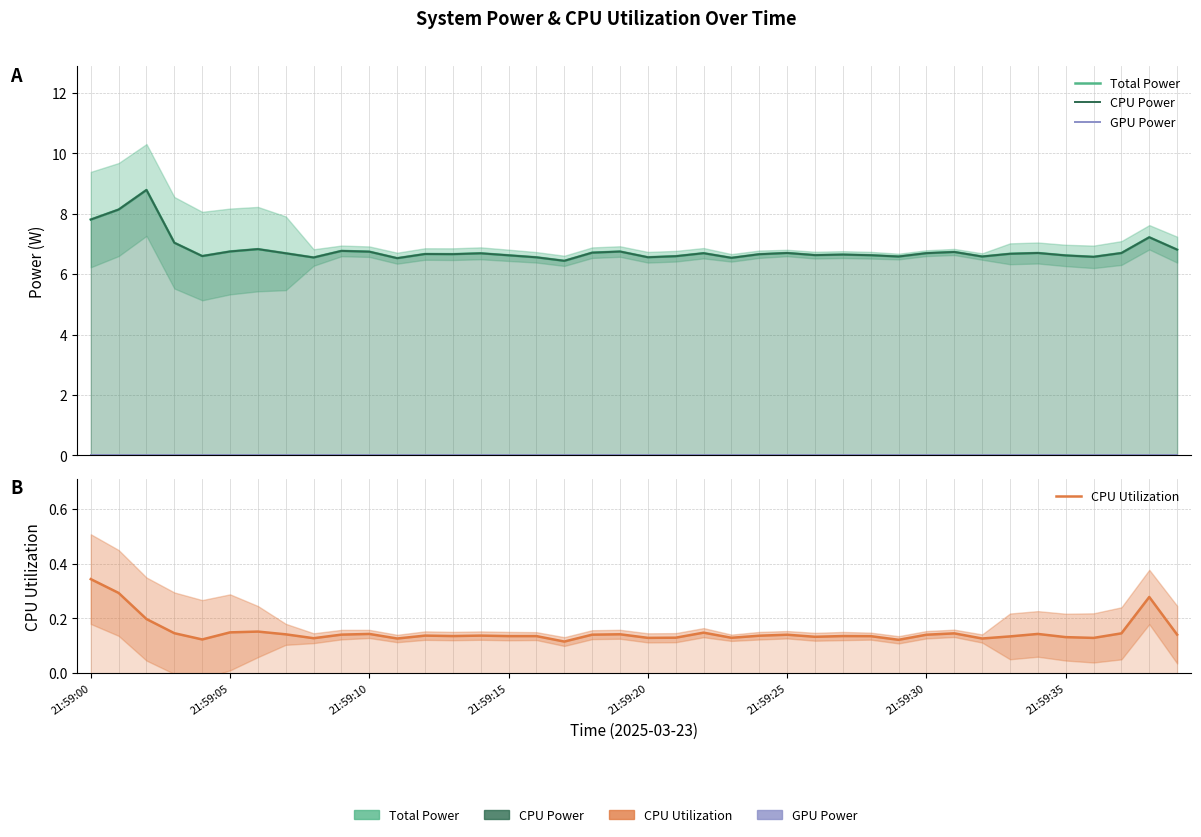

The value of Total Power at 33 is 9.4. True or false?

False